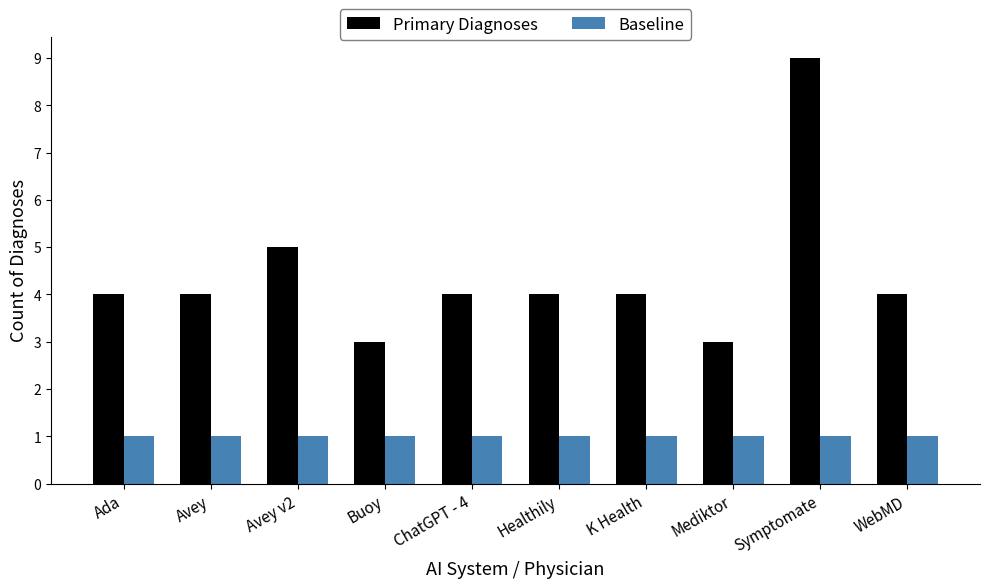

At which label does Primary Diagnoses reach its peak?

Symptomate